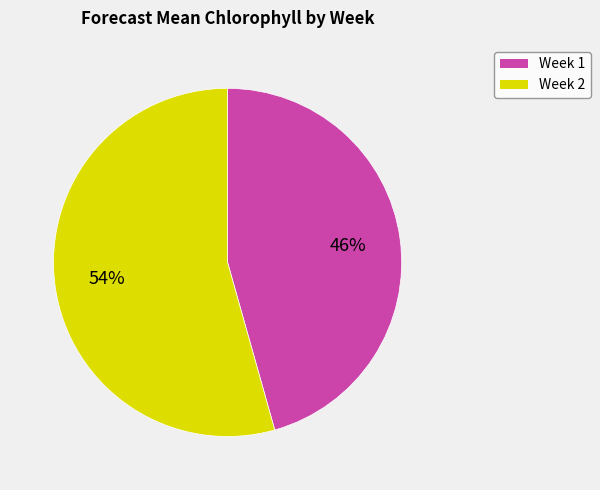

Between Week 2 and Week 1, which is larger?

Week 2